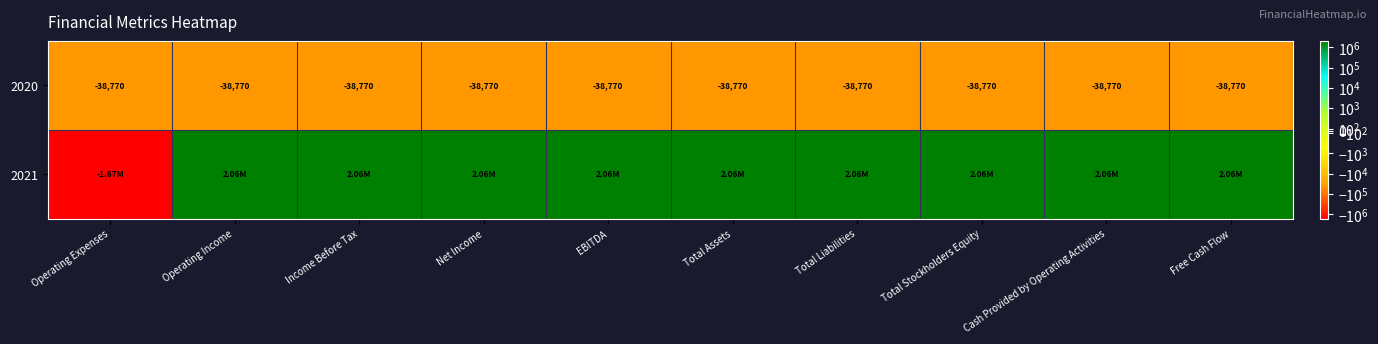

At which label is 2020 closest to -38770?

Operating Expenses